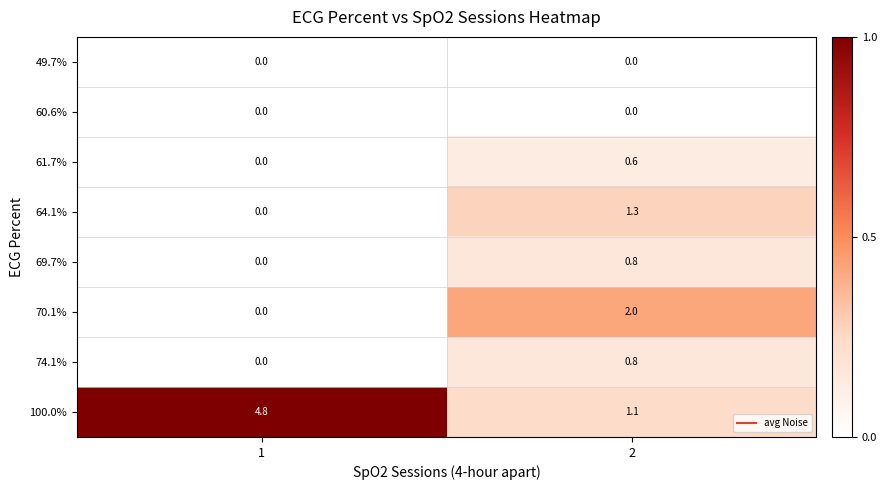

At how many categories does at least one series exceed 0?

2